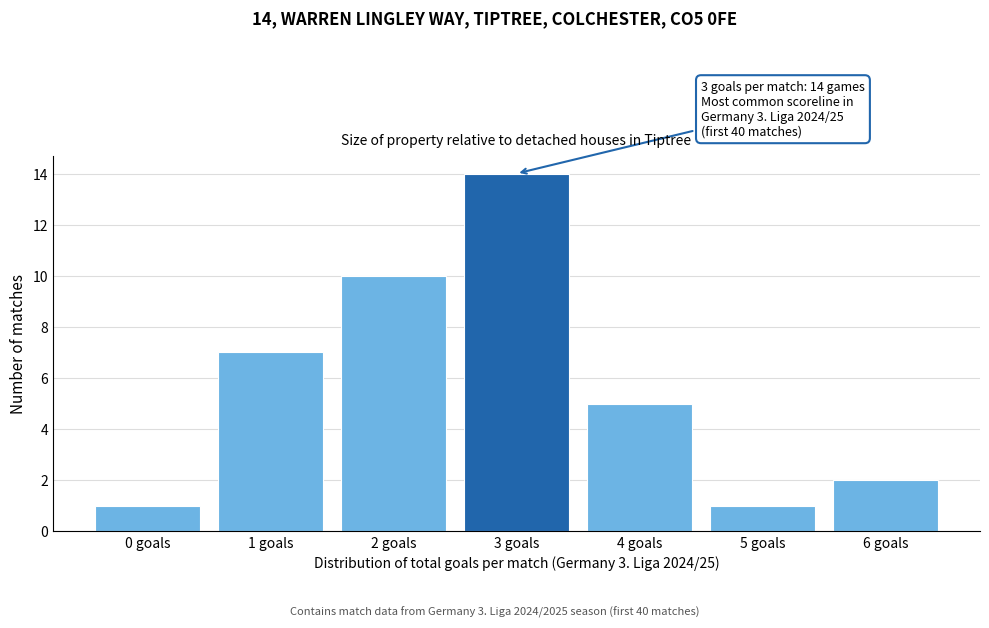

Reading left to right, transcribe all the data shown in this chart.

1	7	10	14	5	1	2